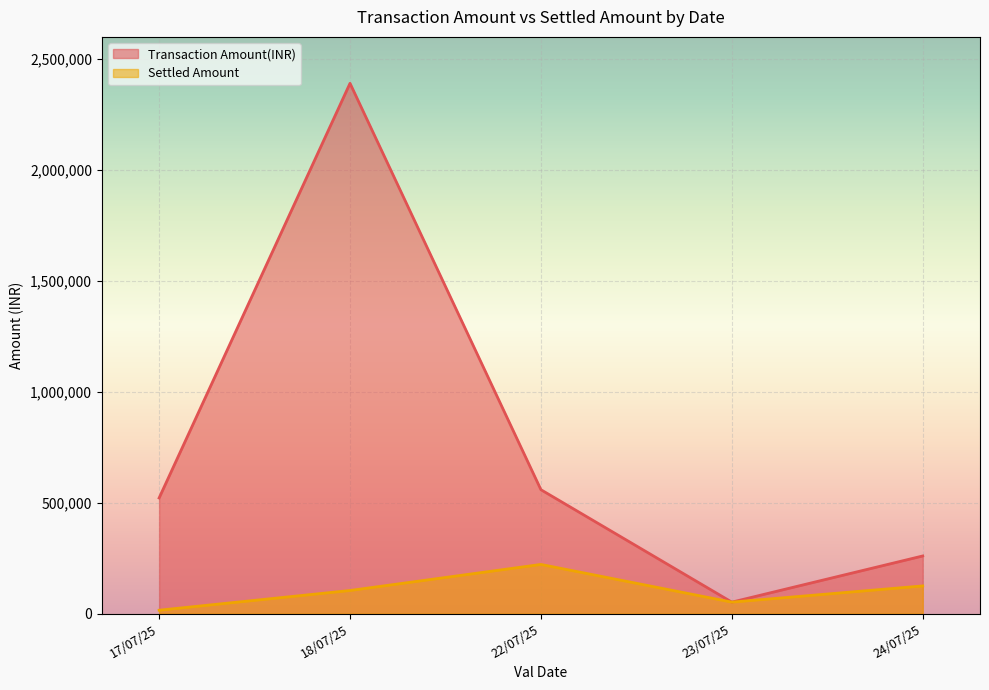

What is the sum of all Settled Amount values?

518695